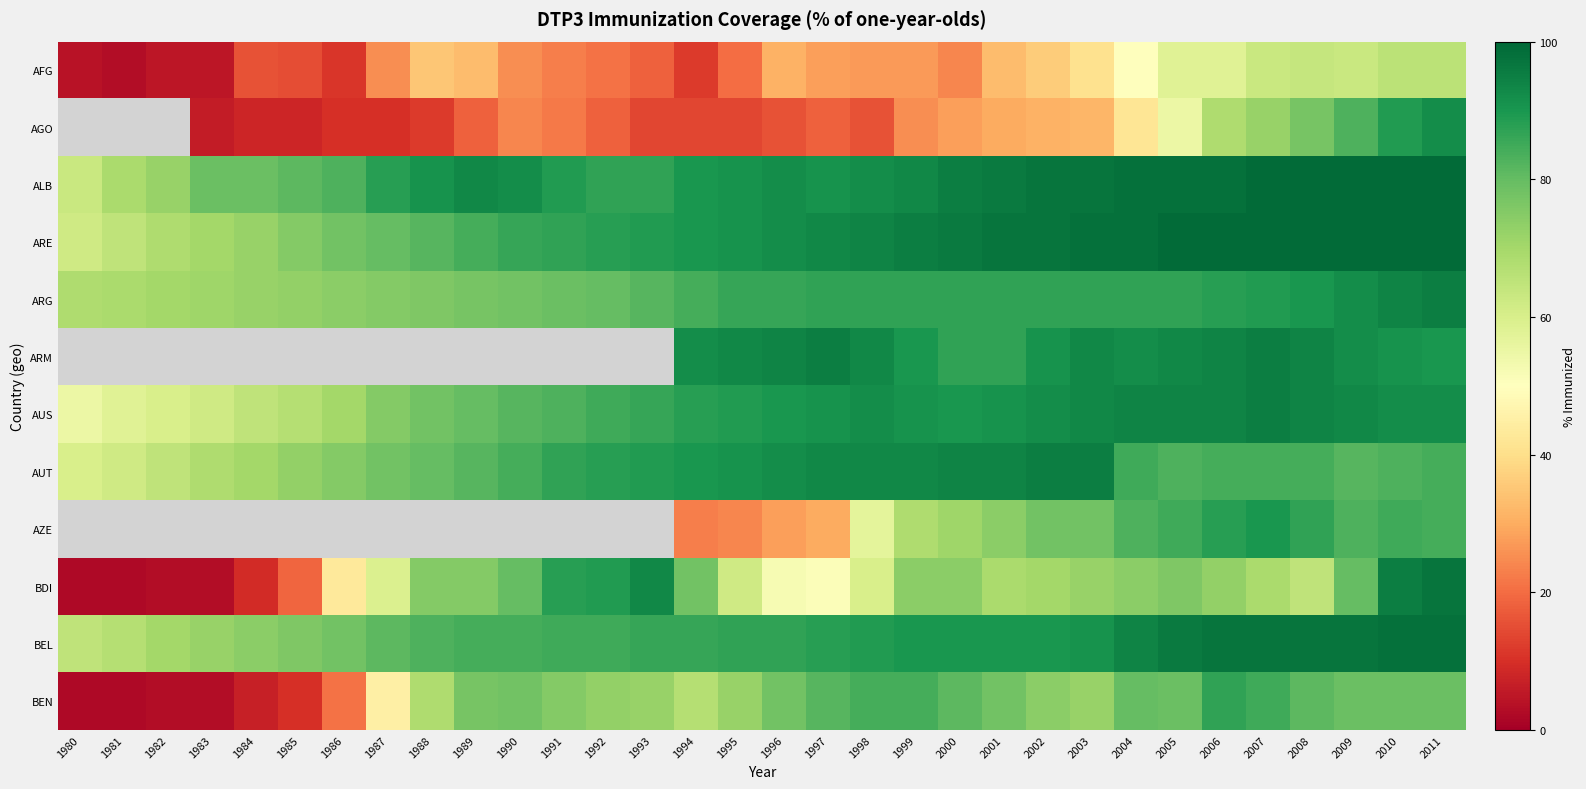

At 1994, list the series in order from smallest to largest.

AFG, AGO, AZE, BEN, BDI, ARG, BEL, AUS, ALB, ARE, AUT, ARM